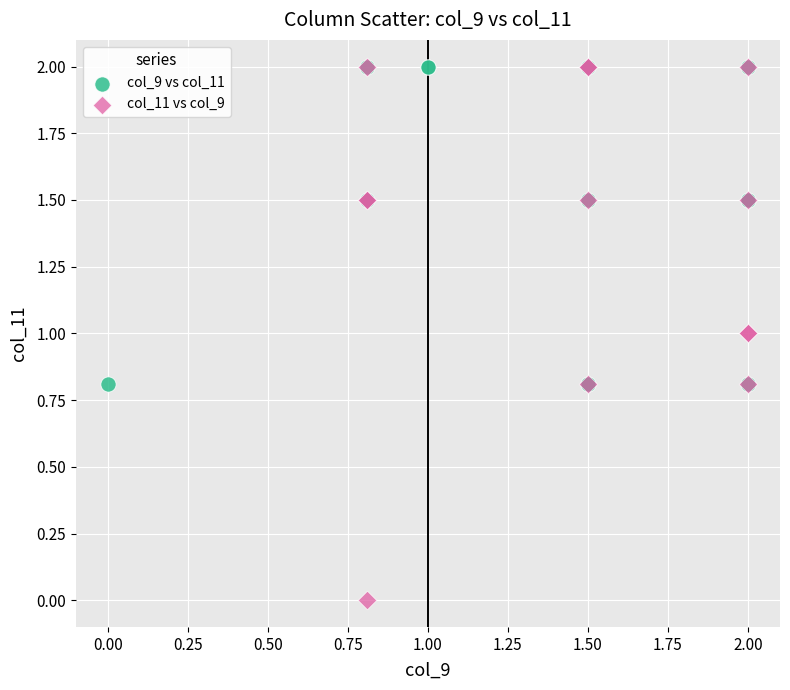

Which series has the widest spread of Y values?

col_11 vs col_9